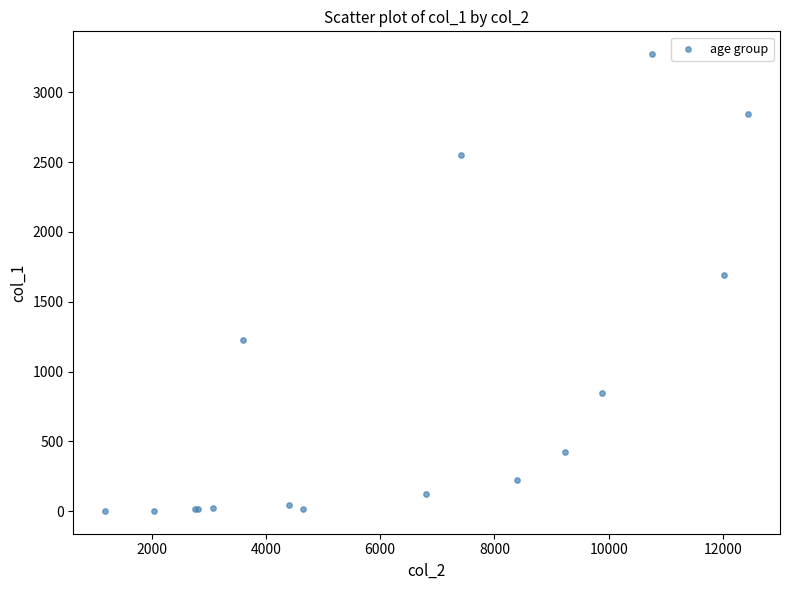

What Y value in the scatter plot is closest to 1638?

1690